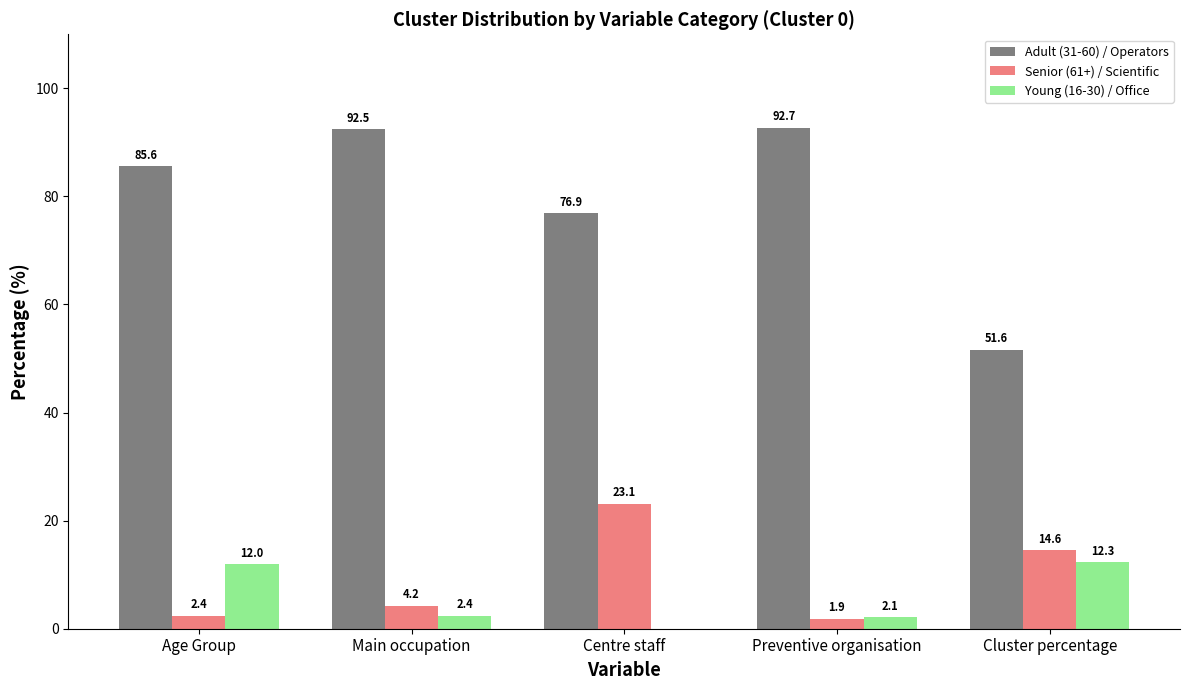

What is the total value across all series at Cluster percentage?

78.5